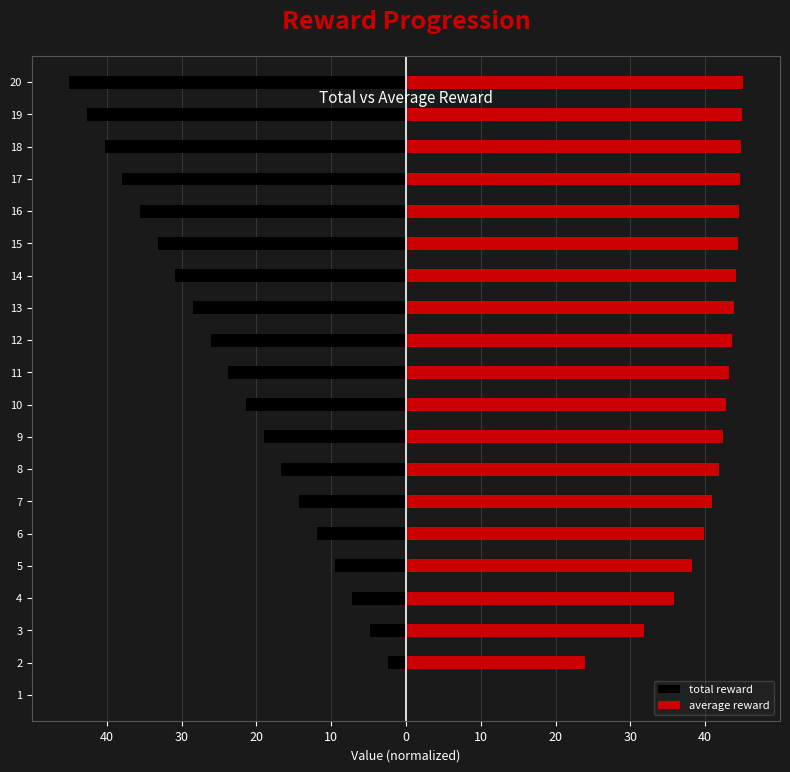

Which series has the widest spread of values?

total reward